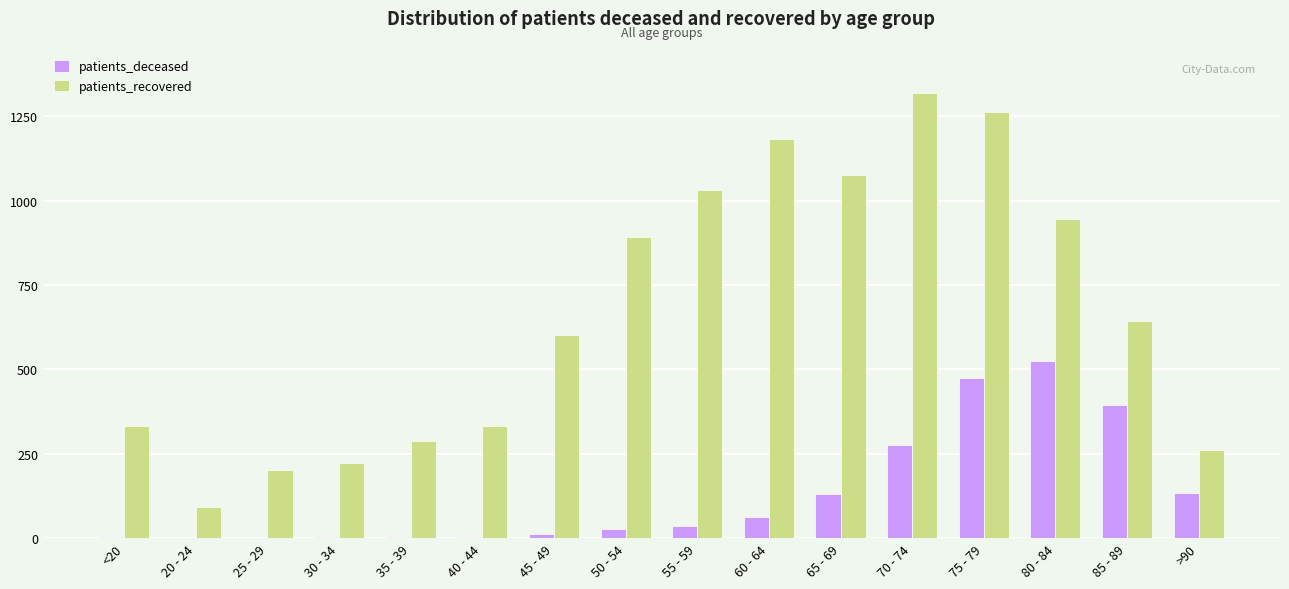

Does the chart contain stacked bars?

No